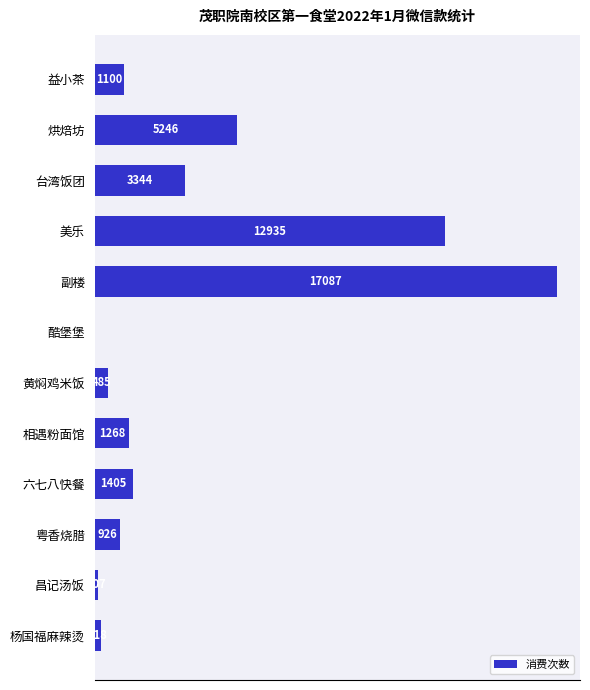

Where is the data nearest to the value 8543?

烘焙坊